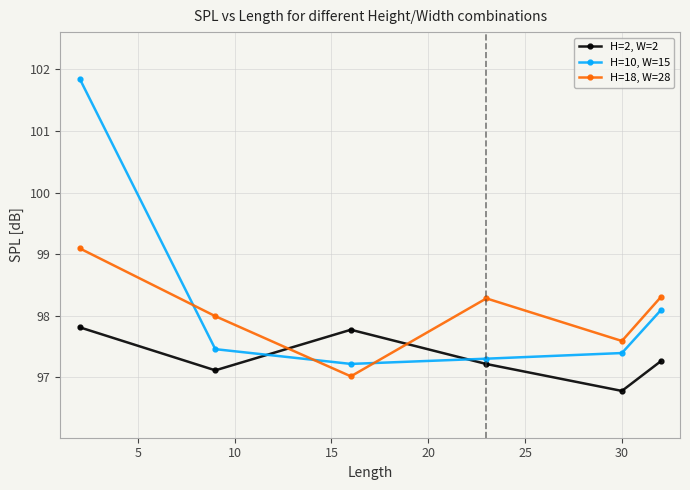

What is the difference between the second highest and second lowest values in the H=18, W=28 series?

0.7